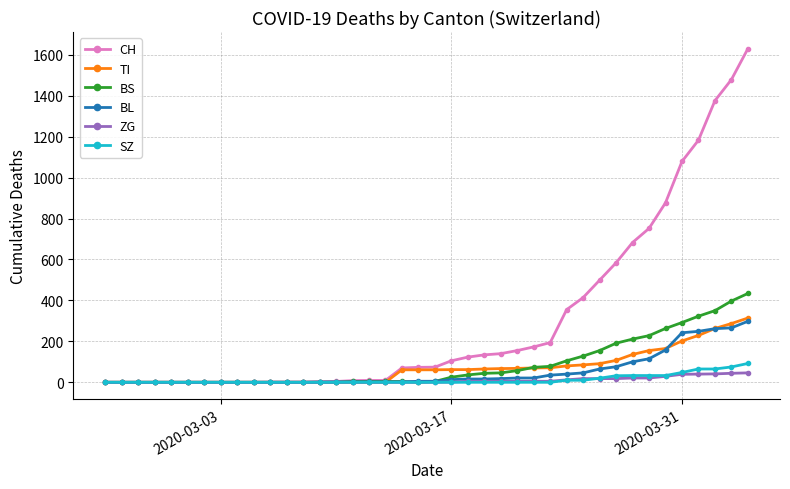

Which series has the widest spread of values?

CH